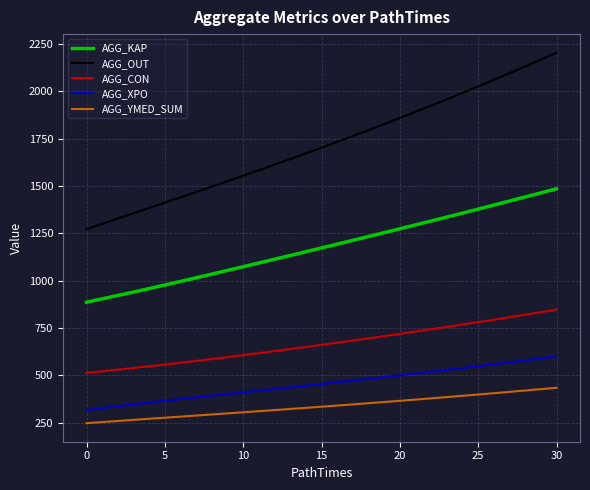

Which series has the largest range (max minus min)?

AGG_OUT